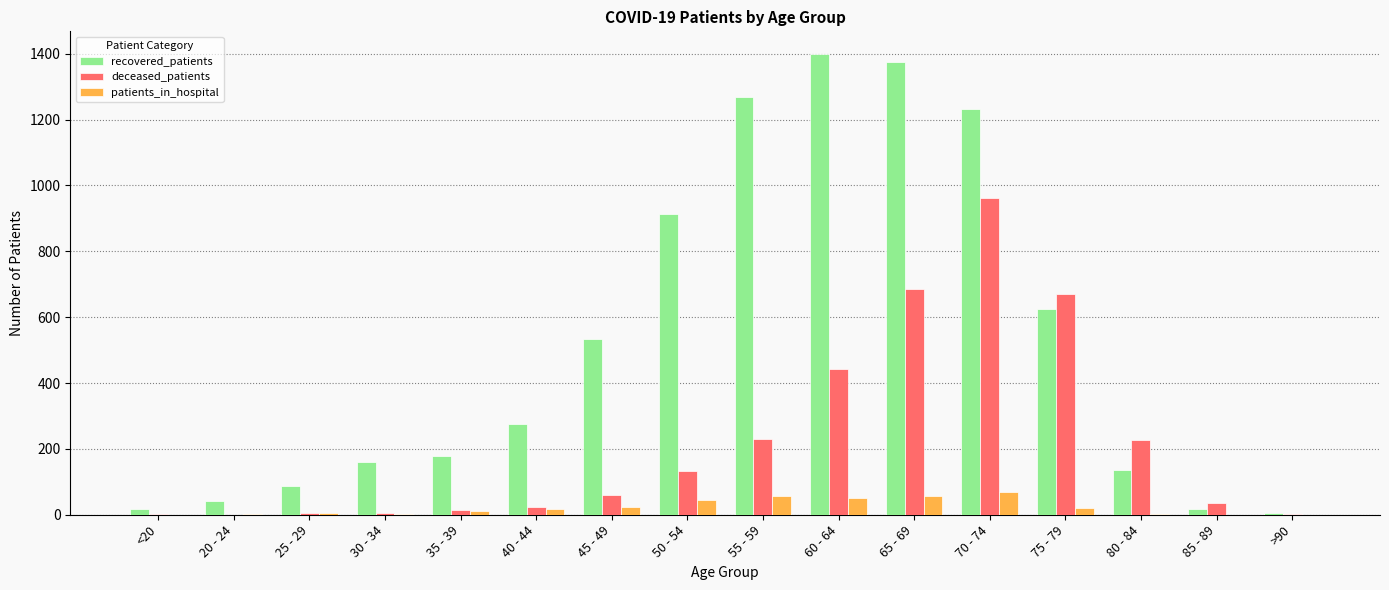

Are the bars grouped side by side (vs. stacked)?

Yes